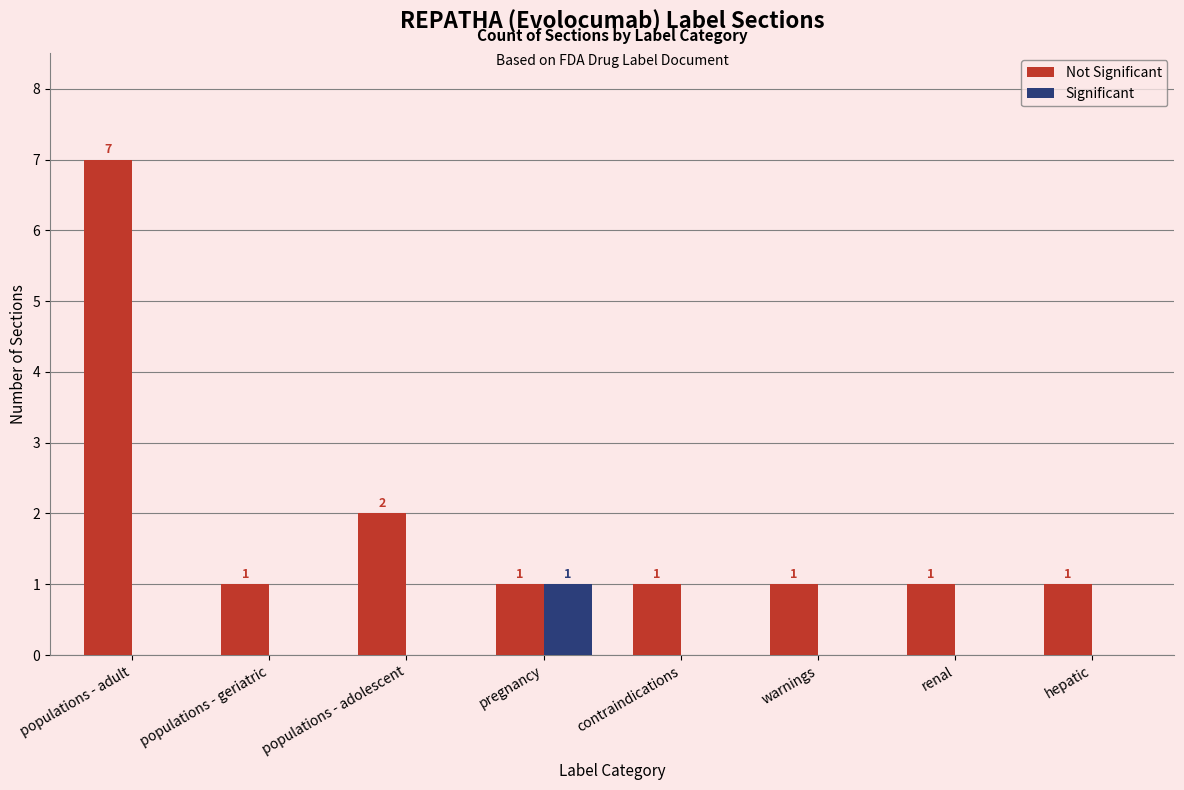

Which category has the highest value across all series?

populations - adult